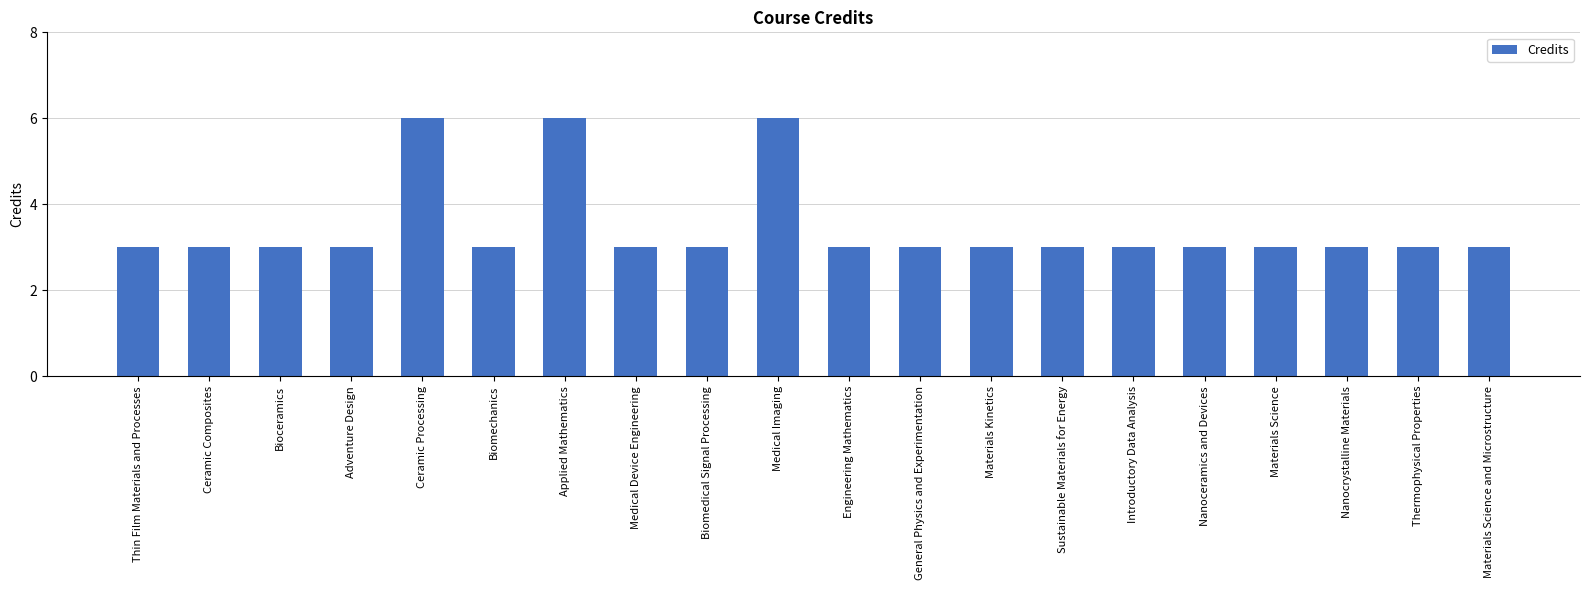

What is the value of the 11th bar from the left?

3